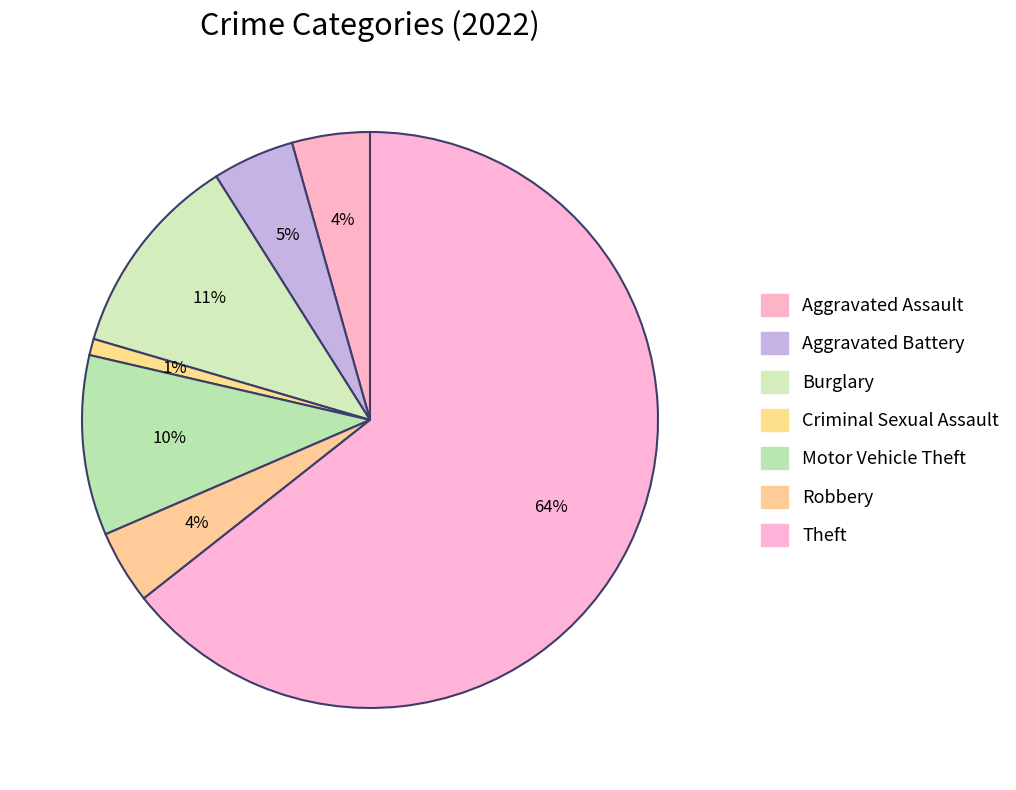

To the nearest percent, what is the average slice percentage?

14%